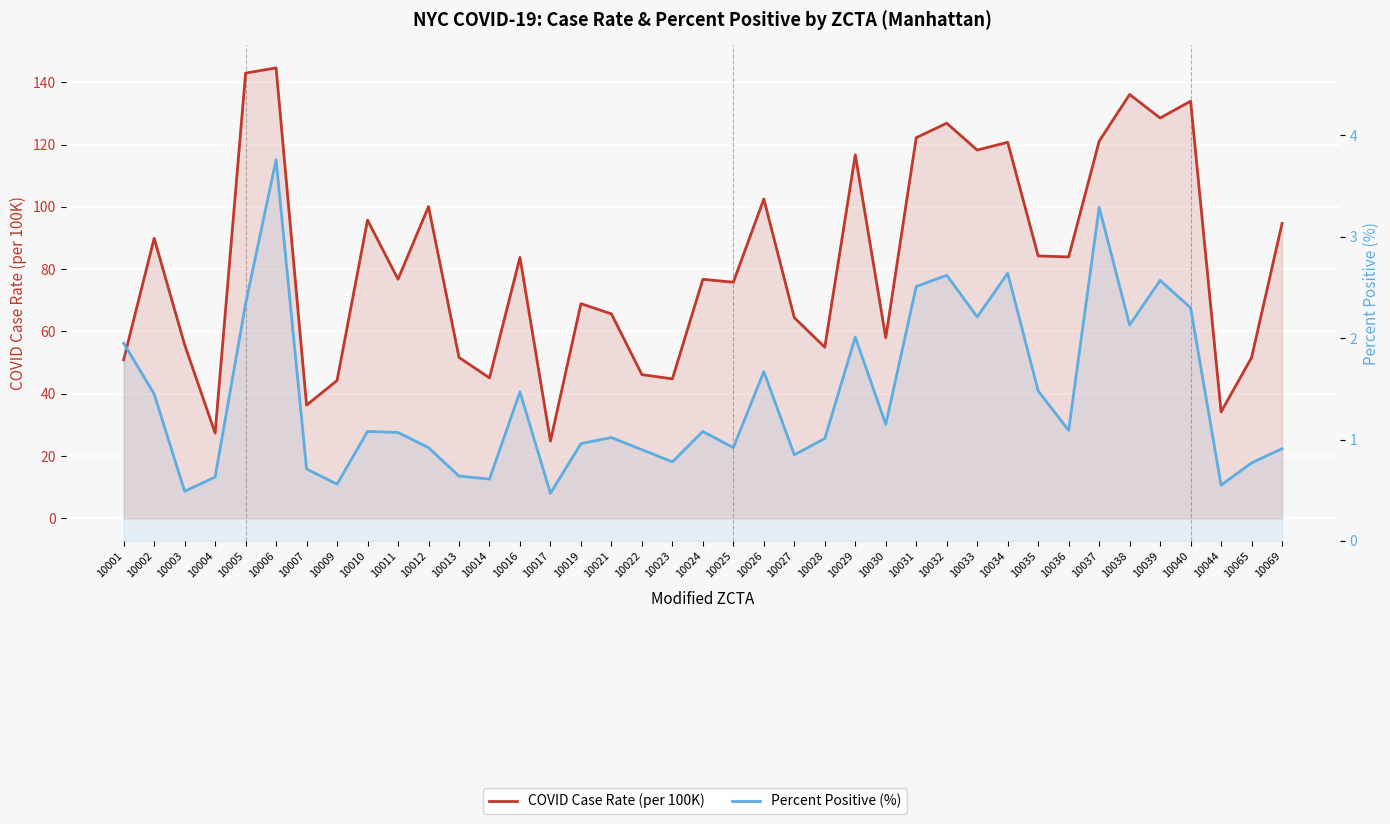

List the series in order of their overall mean, highest first.

COVID Case Rate (per 100K), Percent Positive (%)